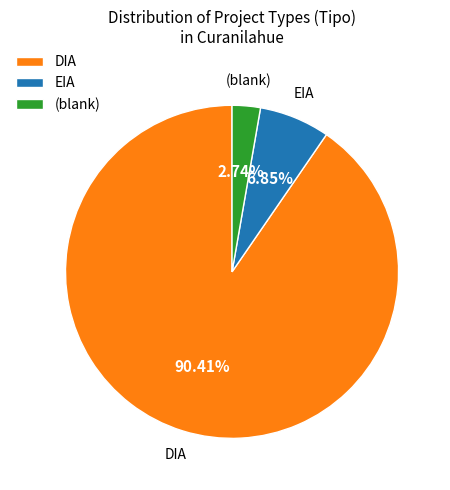

To the nearest percent, what percentage of the pie is EIA?

7%